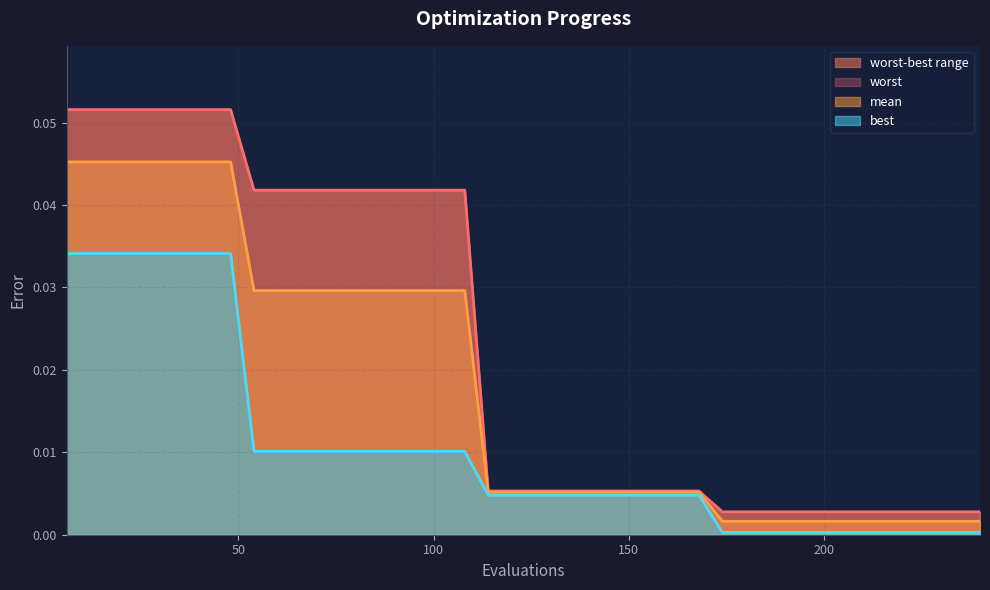

At 210, list the series in order from largest to smallest.

worst, mean, best